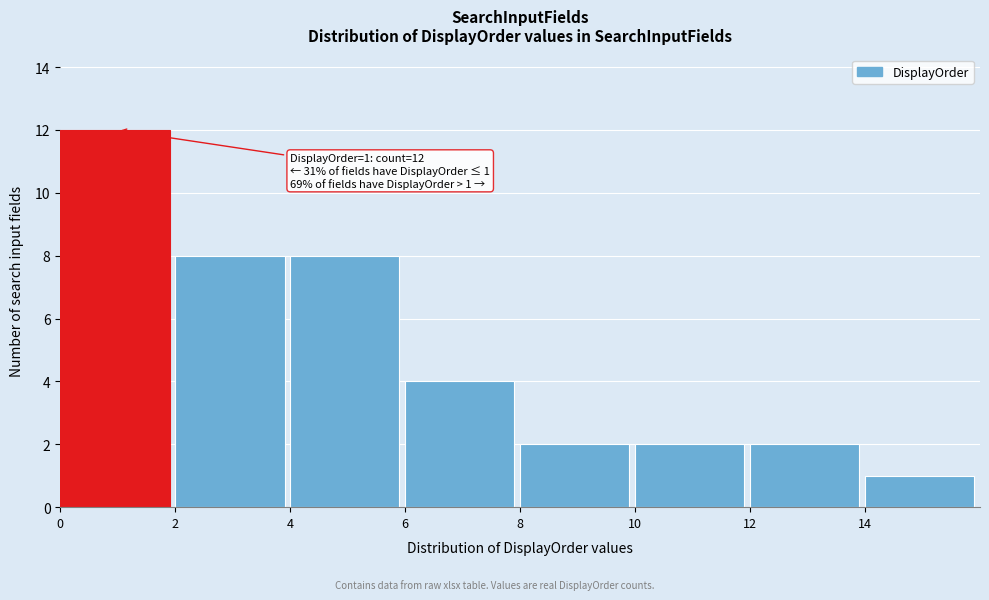

Over which range of the x-axis is the bar tallest?

0 to 2